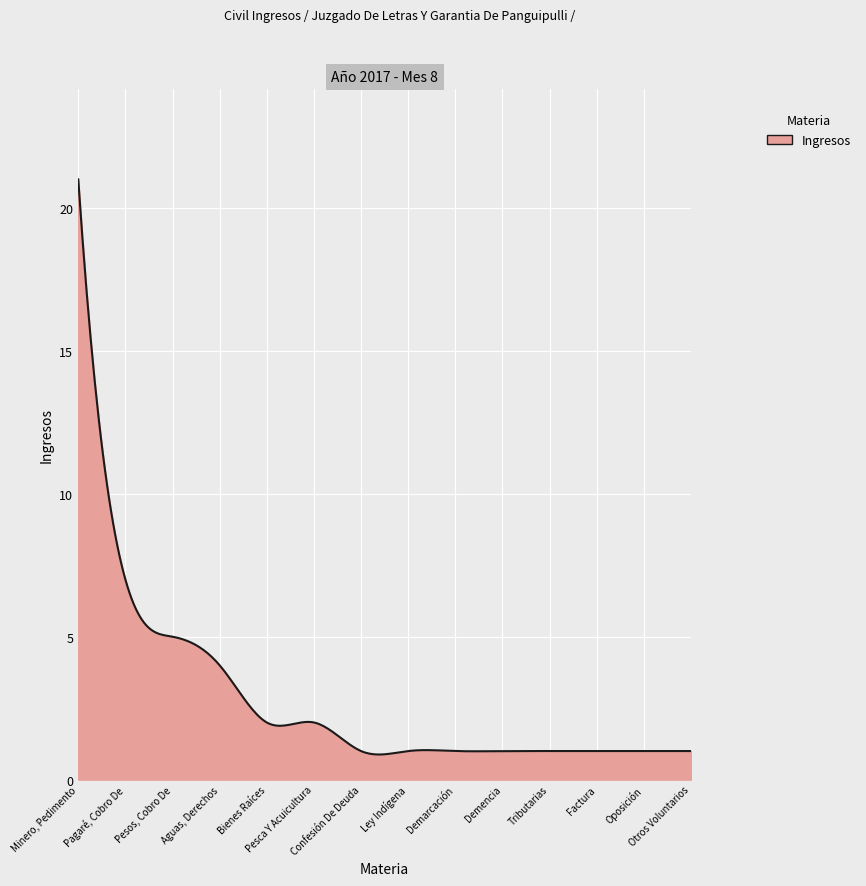

What is the maximum value shown in the chart?

21.0